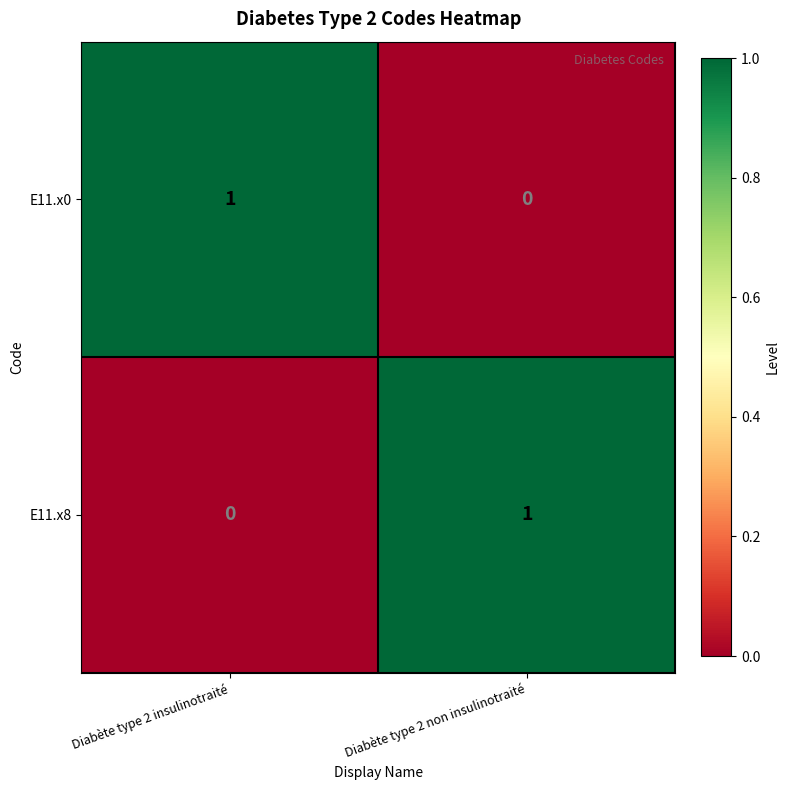

Is it true that E11.x0 equals 0 at Diabète type 2 non insulinotraité?

True